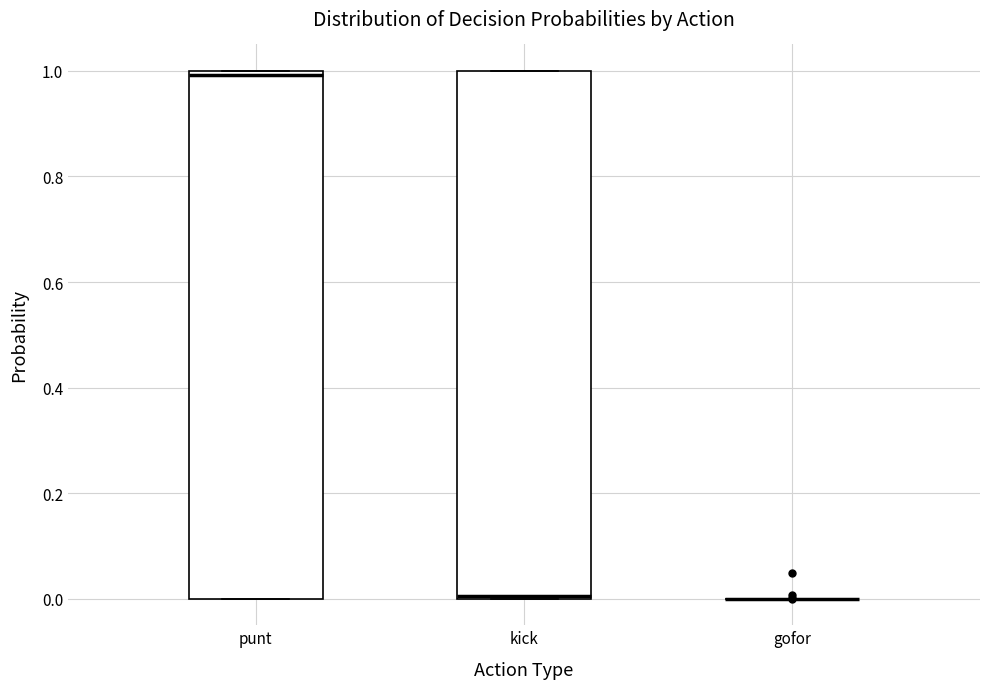

Reading left to right, read every box against the y-axis: the position of its median line, the range the box covers, and the ends of its whiskers. The values are not printed on the chart, so give them approximately, as read against the axis.

punt: median 1 (just below the box's upper edge), box 0 to 1, whiskers 0 to 1
kick: median 0, box 0 to 1, whiskers 0 to 1
gofor: box collapsed to a line at 0, whiskers 0 to 0